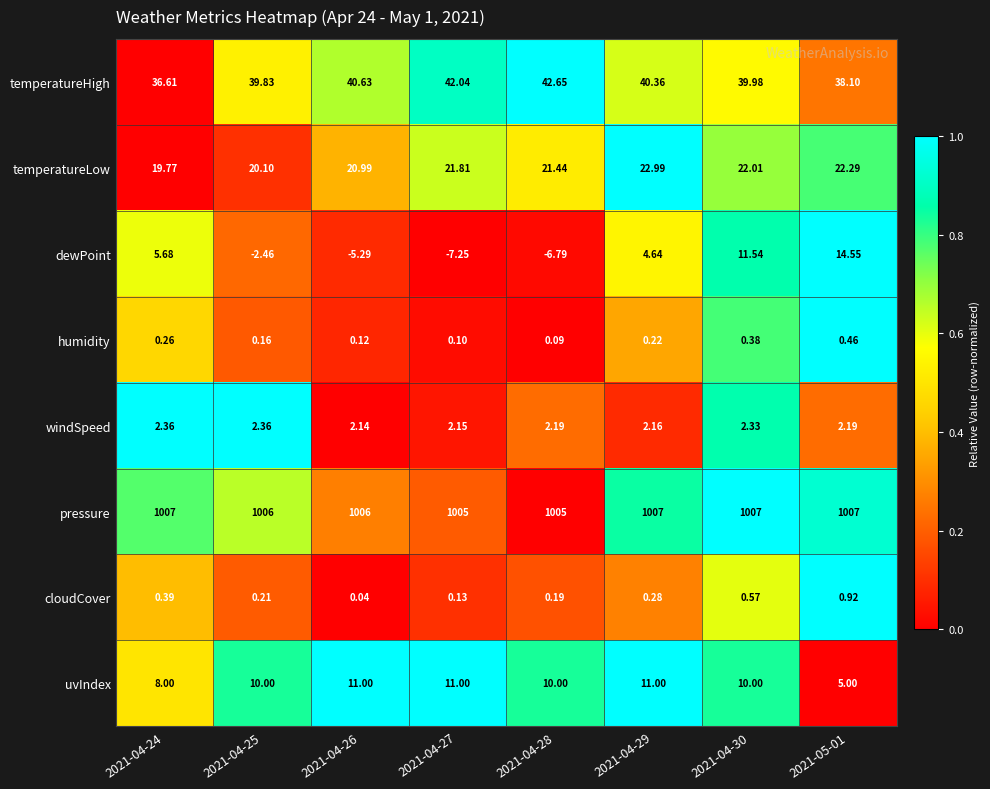

Which series has the largest total across all categories?

pressure